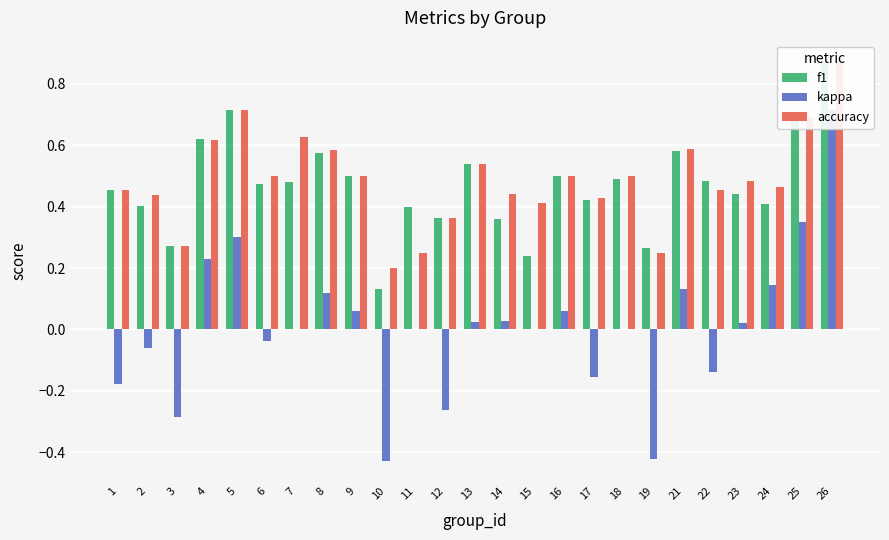

How many groups of bars are there?

25